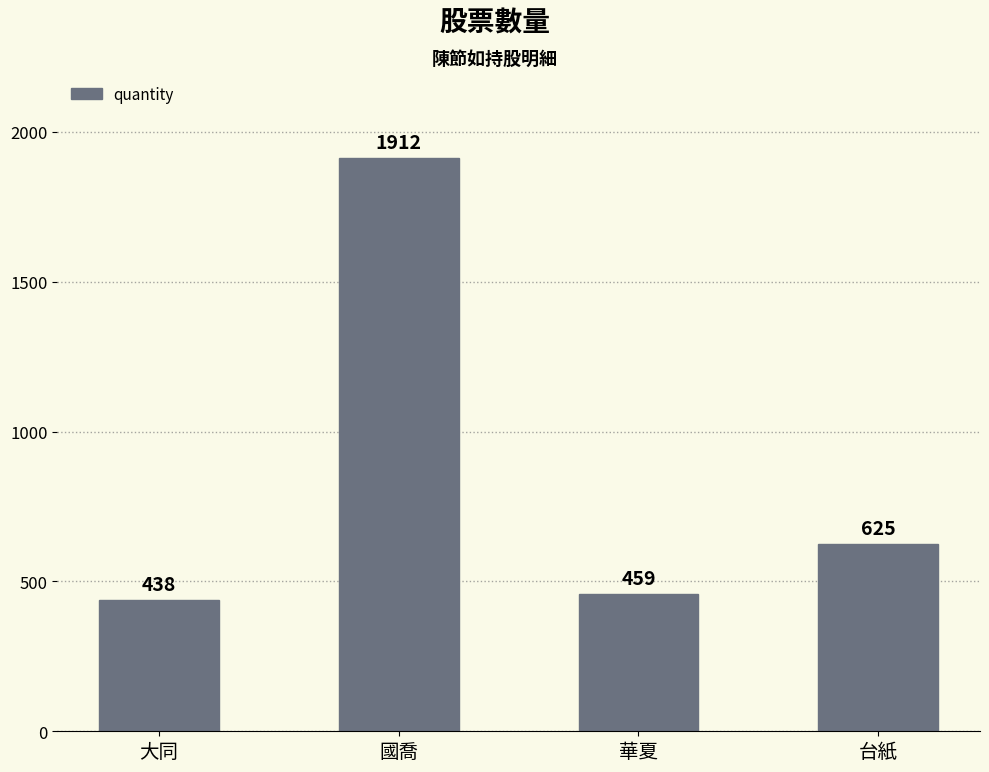

Approximately how many times larger is the value at 華夏 compared to 國喬?

0.2